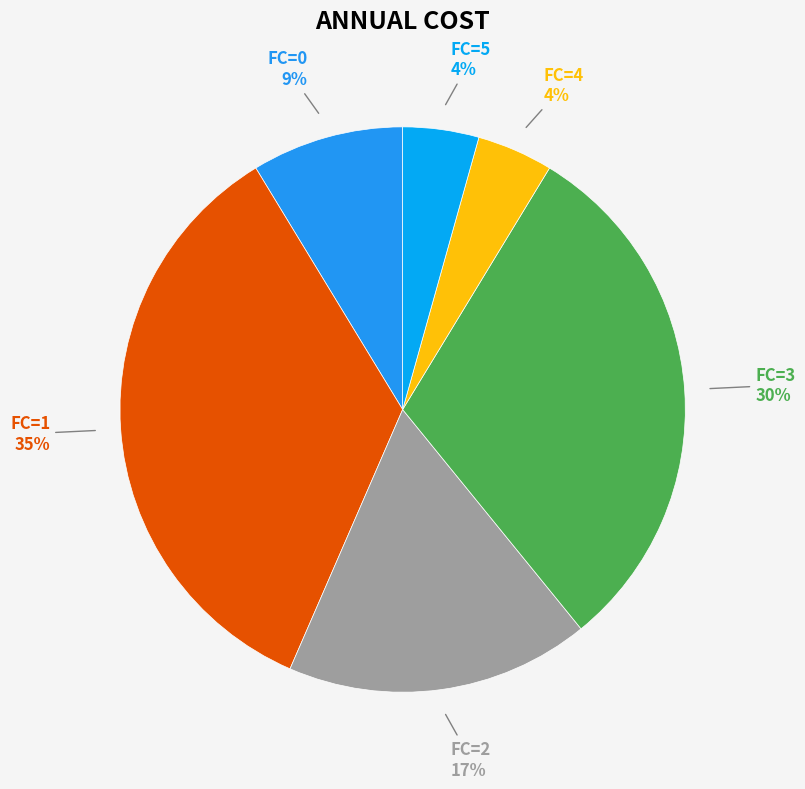

What is the smallest slice in the pie chart?

4